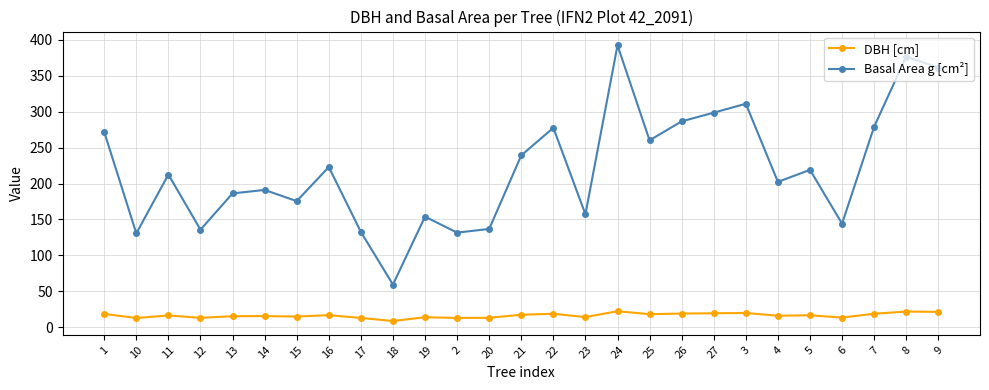

True or false: Basal Area g [cm²] and DBH [cm] intersect in this chart.

False